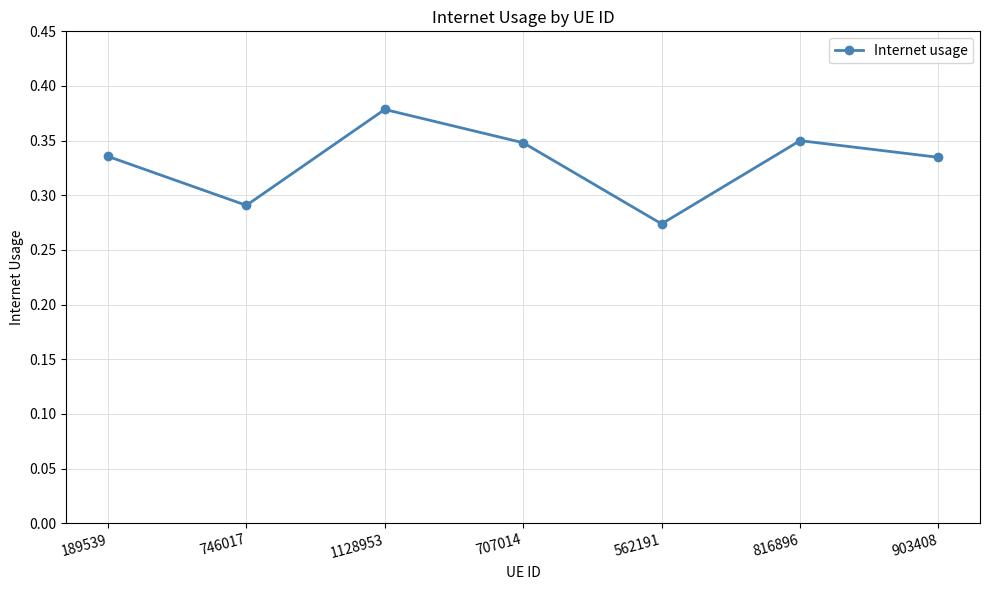

At which category does the data reach its first local peak?

1128953